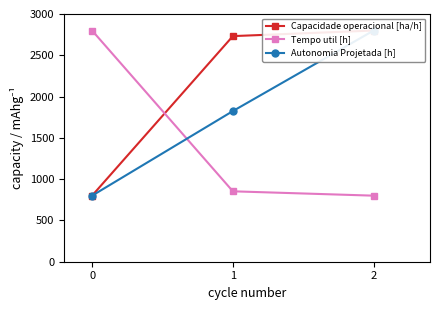

Is the value of Capacidade operacional [ha/h] at 0 greater than the value of Autonomia Projetada [h] at 1?

No